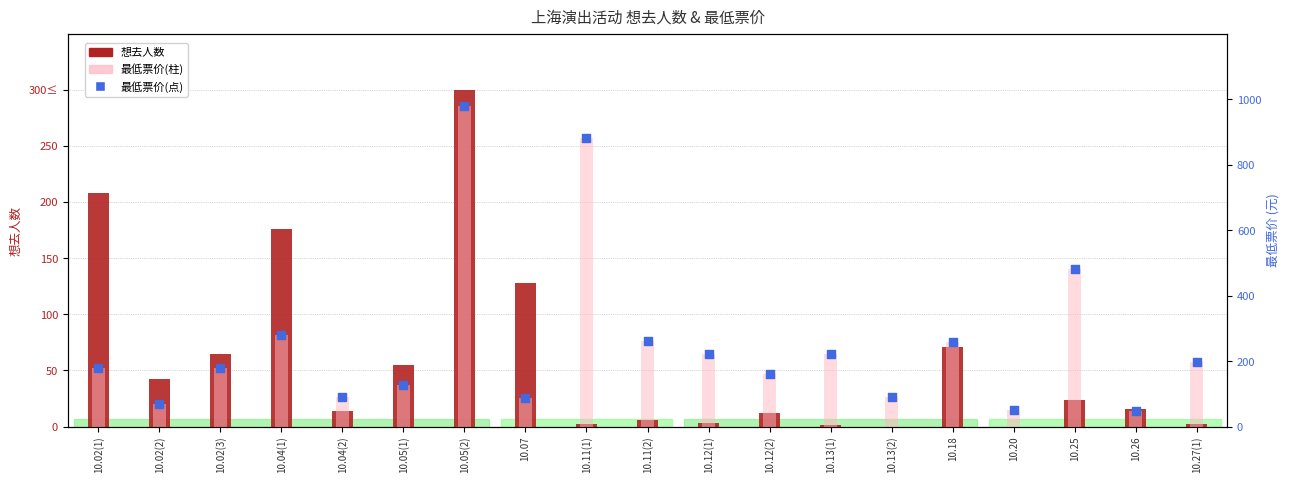

Which series has the largest Y range (max minus min)?

最低票价(bar)